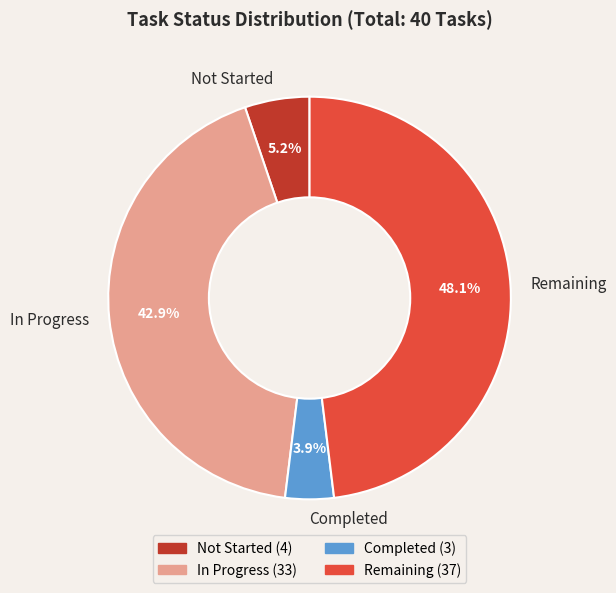

Approximately how many times larger is the value at In Progress compared to Completed?

11.0